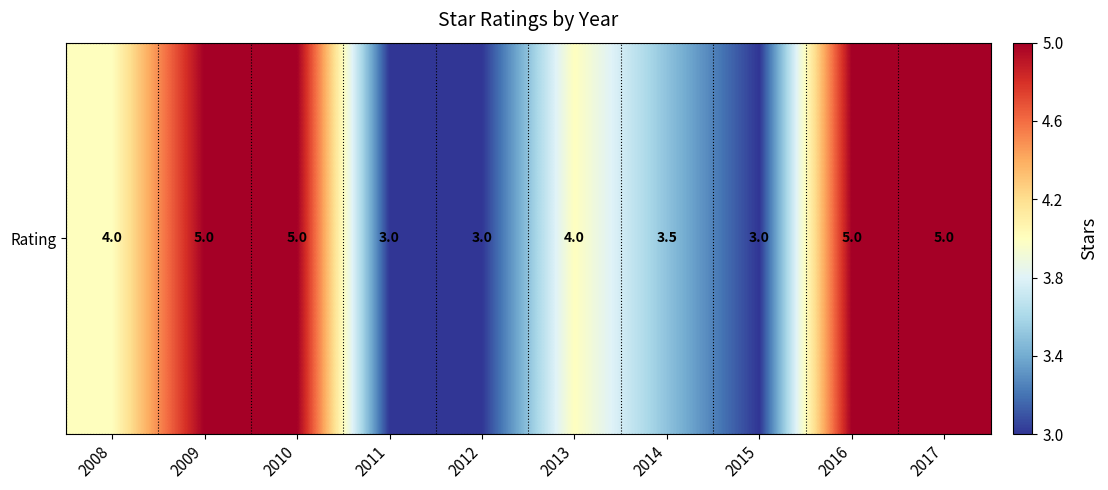

The chart shows a value of 6.3 at 2008. True or false?

False